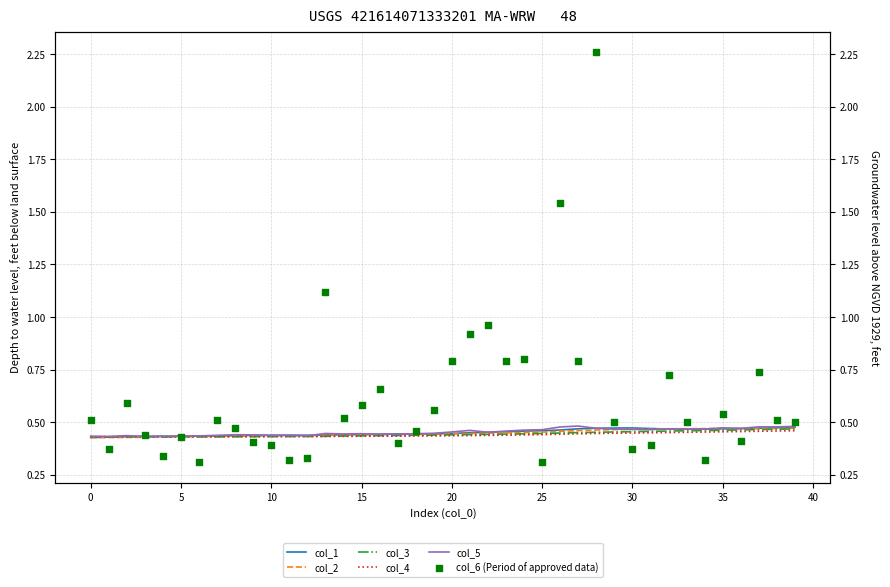

Which series contains the lowest Y value?

col_6 (Period of approved data)